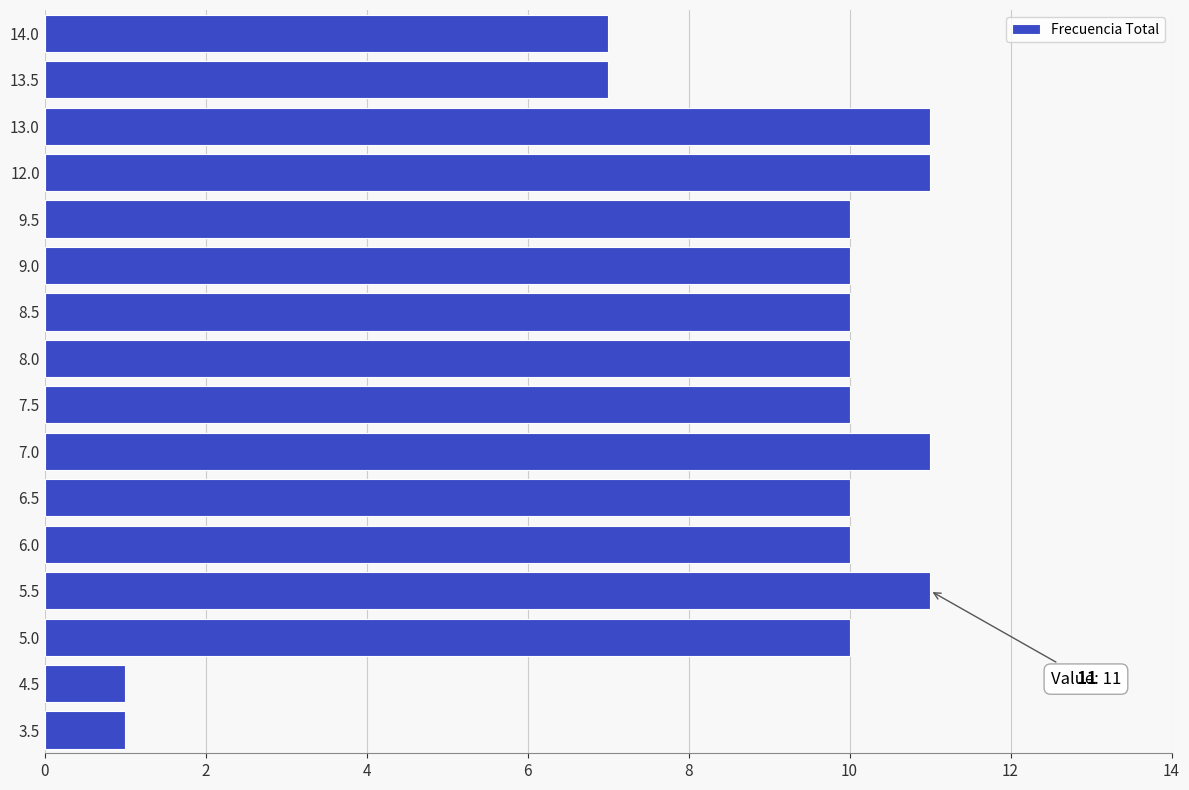

What is the ratio of the value at 13.0 to the value at 8.5?

1.1